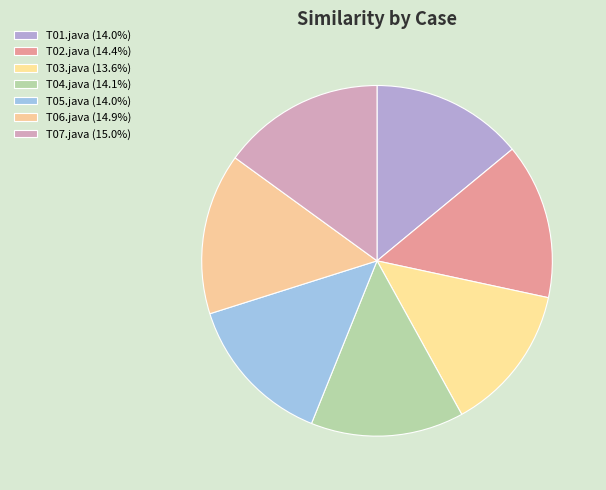

To the nearest percent, what is the difference between the T02.java and T07.java slice percentages?

1%